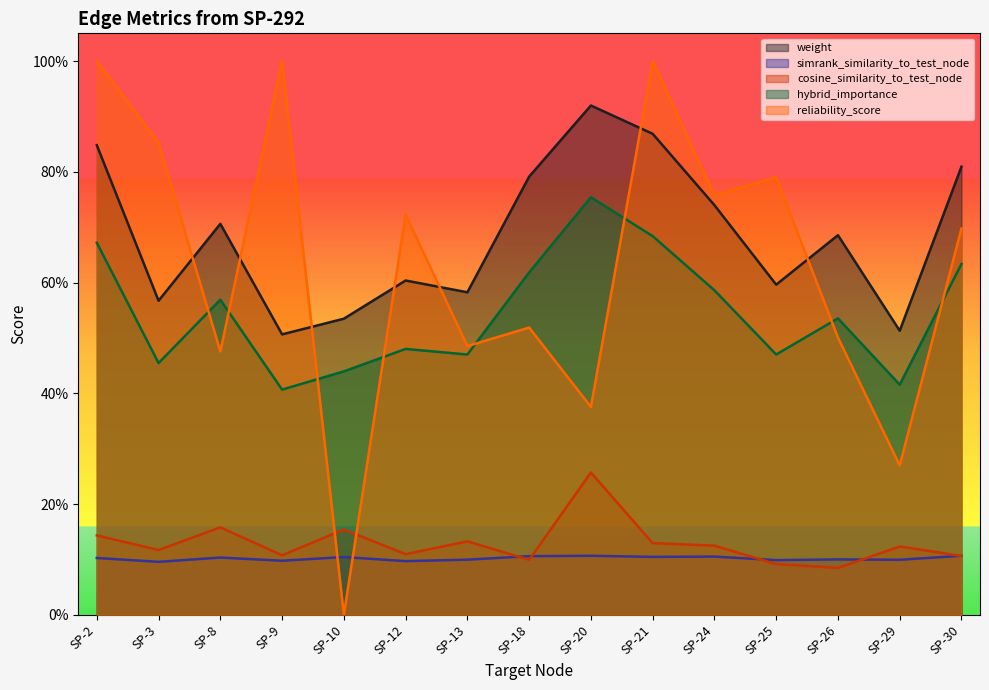

Which series has the largest range (max minus min)?

reliability_score